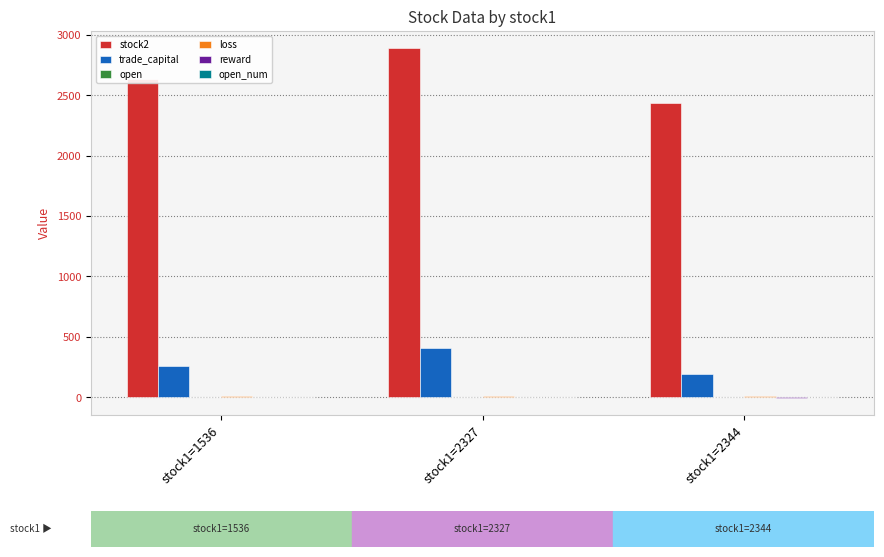

At which category does the chart reach its peak across all series?

stock1=2327